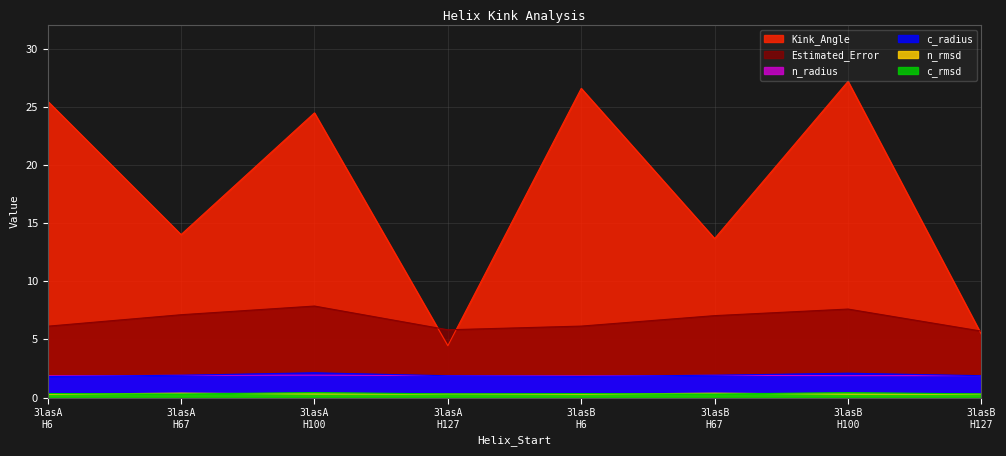

What are all the series names shown in the legend?

Kink_Angle, Estimated_Error, n_radius, c_radius, n_rmsd, c_rmsd